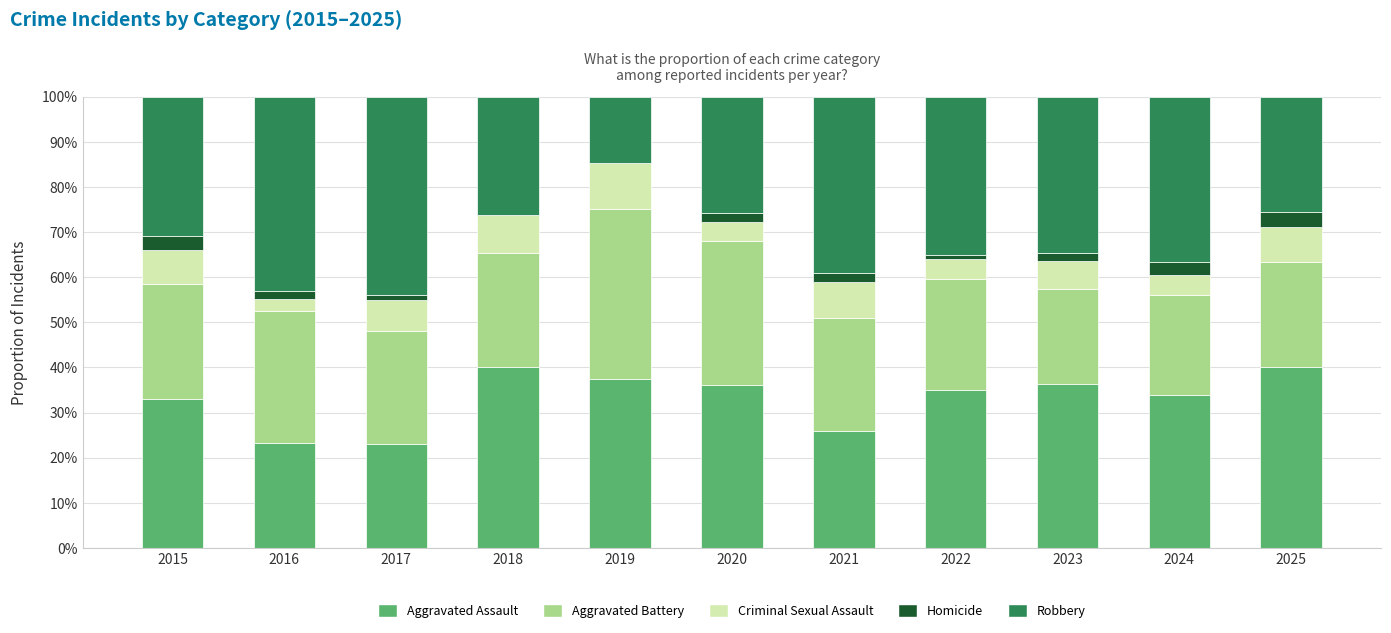

Is it true that Aggravated Assault equals 26.0 at 2021?

True